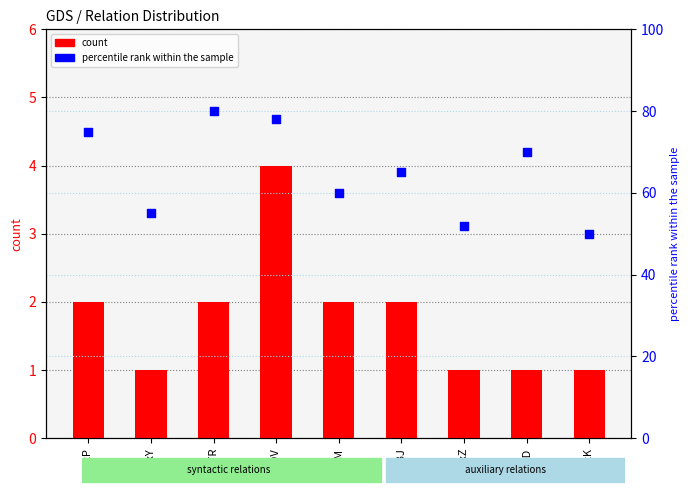

Which series has the widest spread of Y values?

percentile rank within the sample